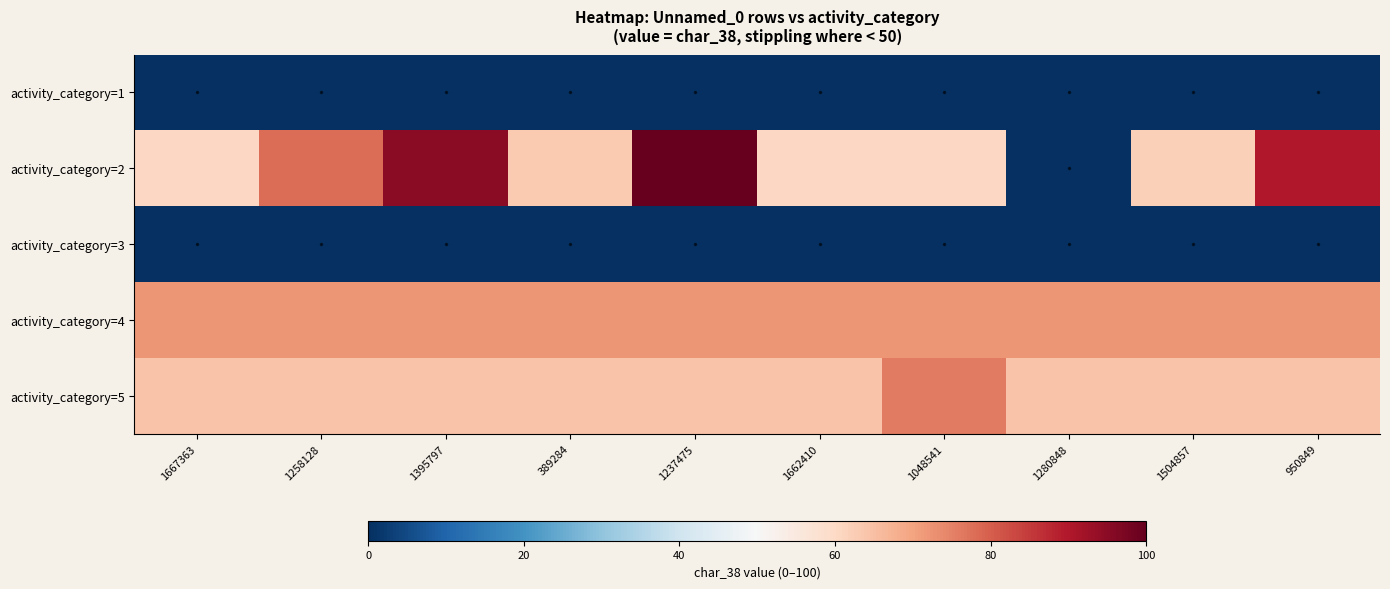

At which category does the chart reach its minimum across all series?

1667363